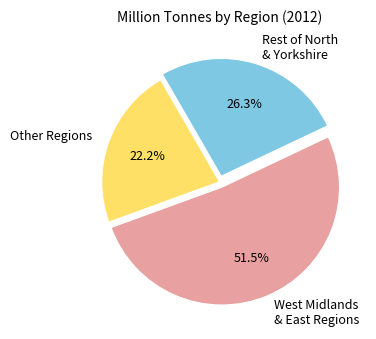

What portion of the pie excludes West Midlands & East Regions?

48.5%